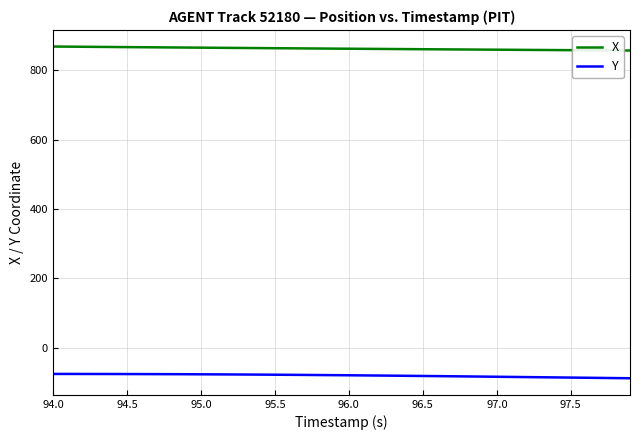

What is the highest value of the Y series?

-75.3